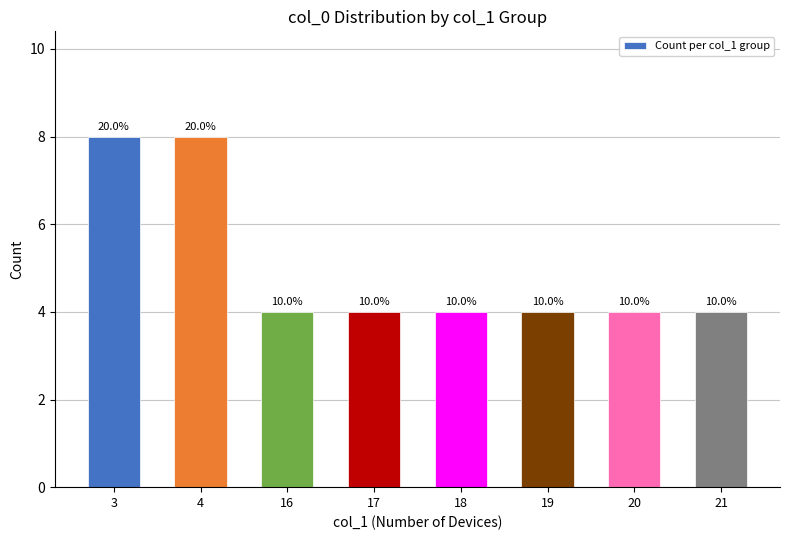

What is the sum of the values at 17 and 21?

8